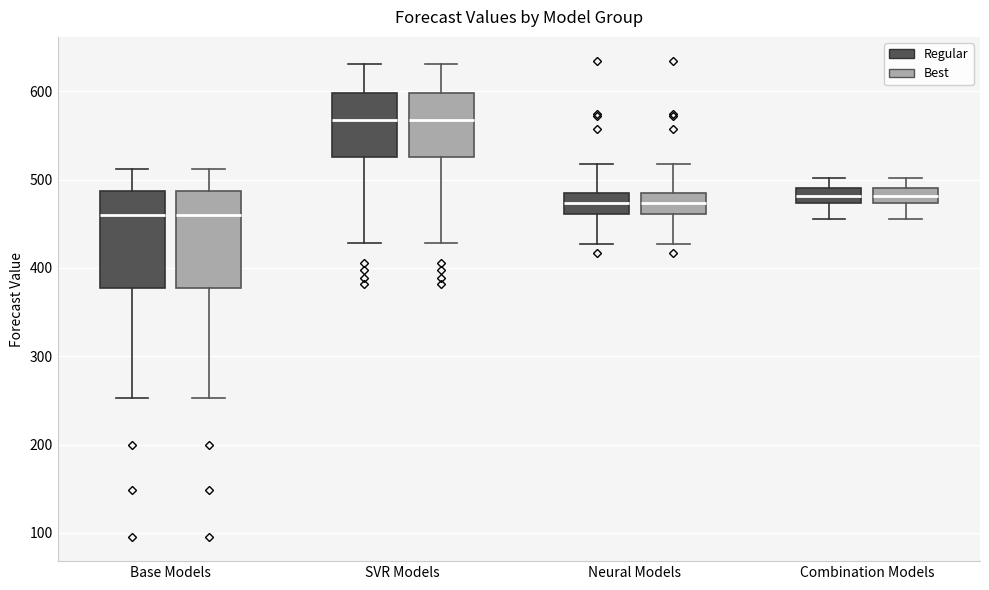

Where does the lower whisker of the box for Combination Models (Best) end on the y-axis? The values are not printed on the chart, so give them approximately, as read against the axis.

460